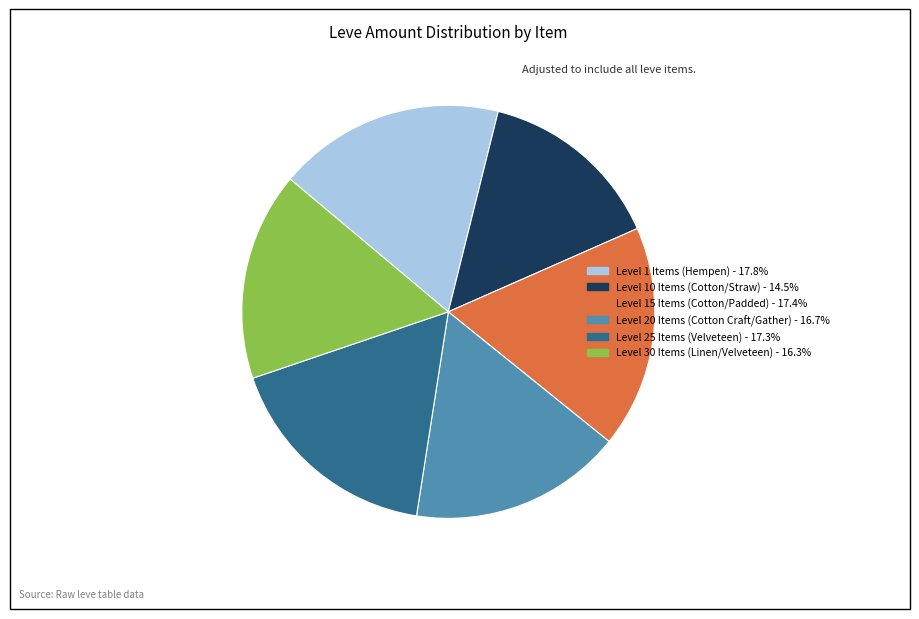

Does any single category account for the majority?

No